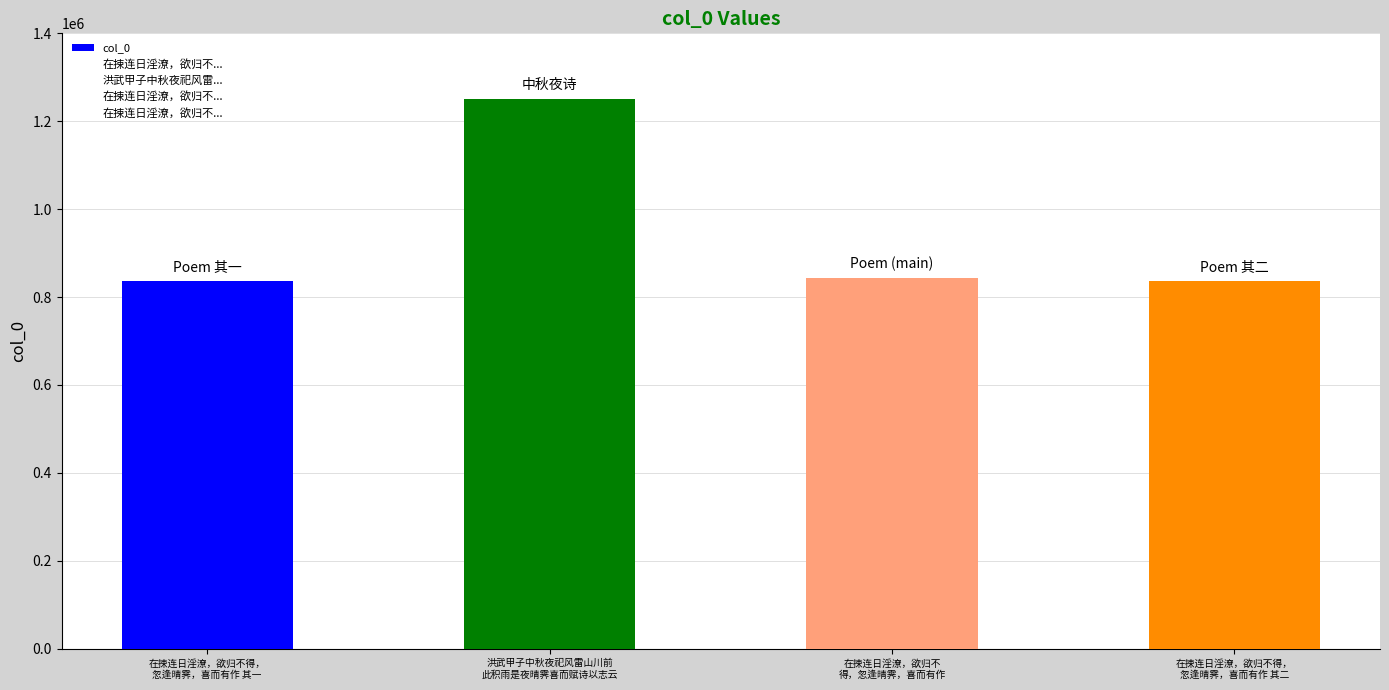

The value at 在捒连日淫潦，欲归不得，
忽逢晴霁，喜而有作 其一 is 578236. True or false?

False